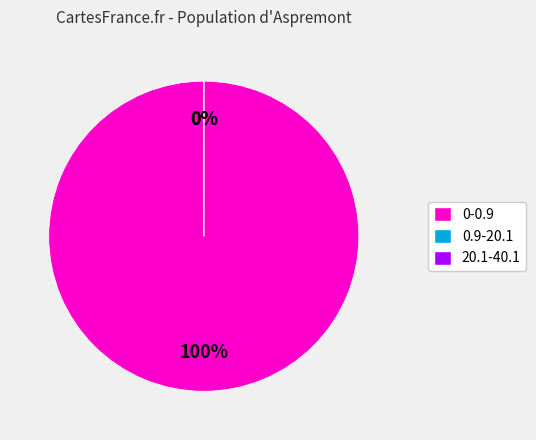

Which category has the biggest portion of the pie?

0-0.9